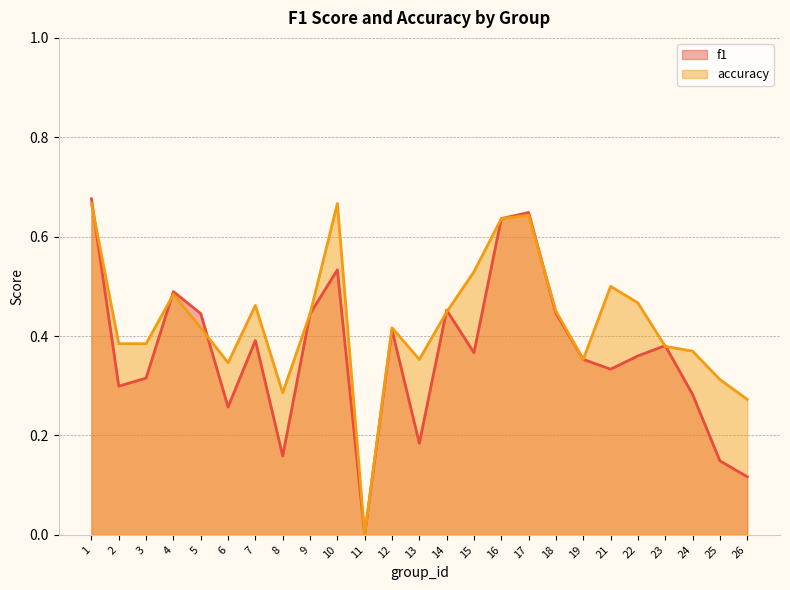

At which category is the sum across all series the highest?

1